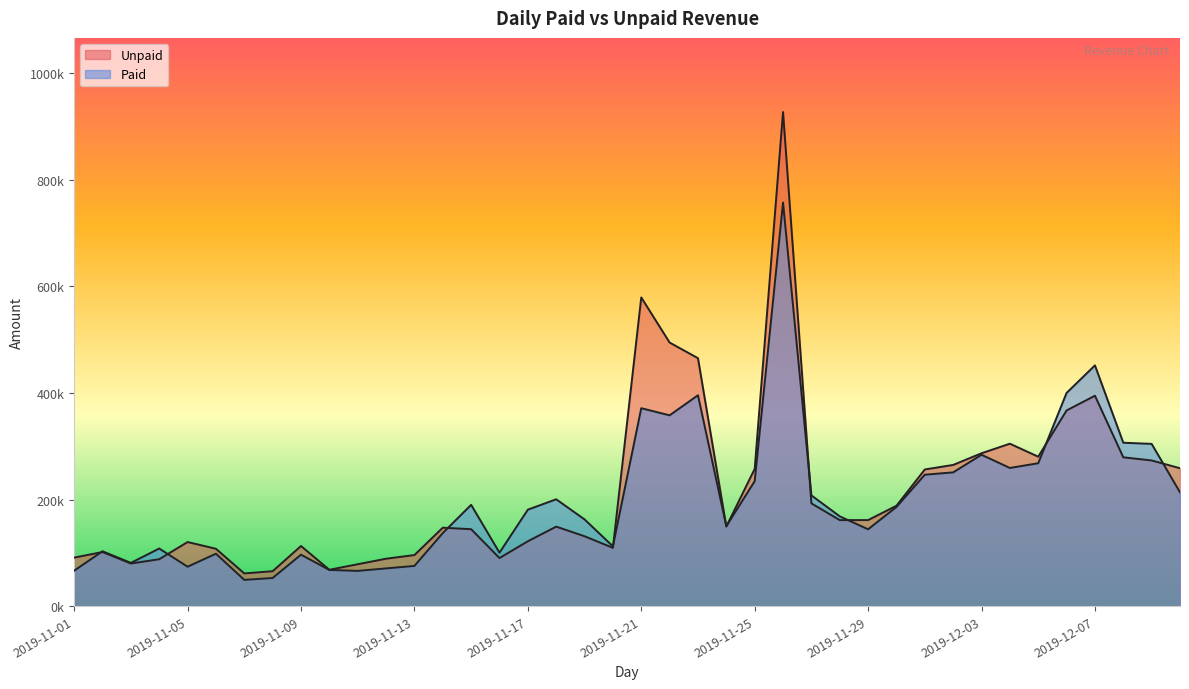

What is the maximum value shown in the chart?

926926.7